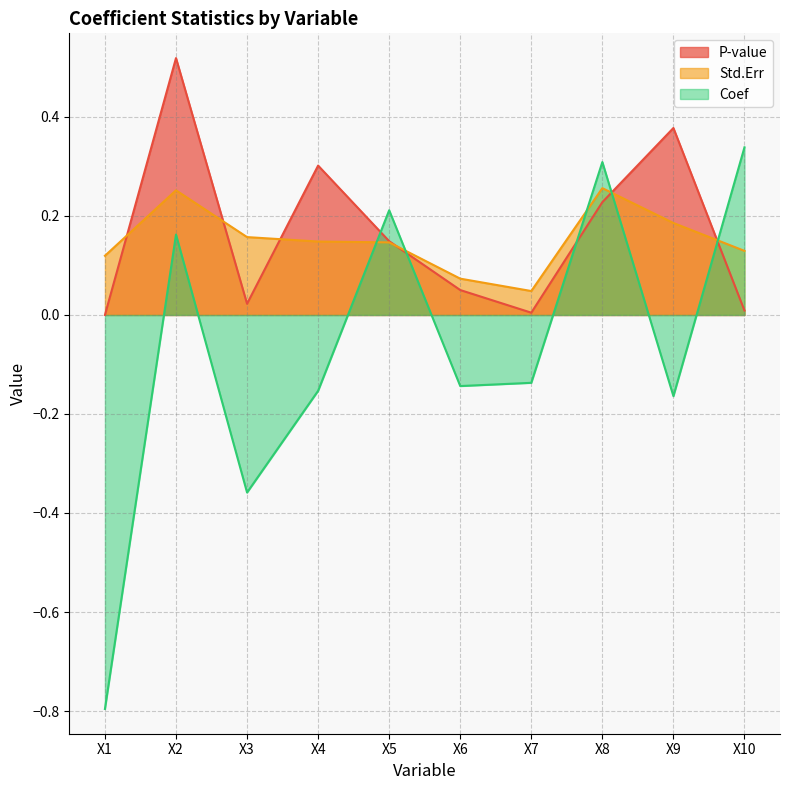

Reading left to right, list all the values displayed in this chart.

P-value: X1=0.0	X2=0.5	X3=0.0	X4=0.3	X5=0.1	X6=0.1	X7=0.0	X8=0.2	X9=0.4	X10=0.0
Std.Err: X1=0.1	X2=0.3	X3=0.2	X4=0.1	X5=0.1	X6=0.1	X7=0.0	X8=0.3	X9=0.2	X10=0.1
Coef: X1=-0.8	X2=0.2	X3=-0.4	X4=-0.2	X5=0.2	X6=-0.1	X7=-0.1	X8=0.3	X9=-0.2	X10=0.3